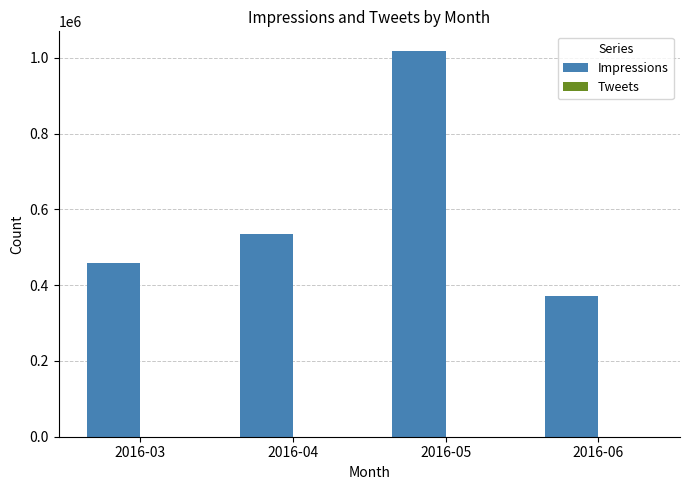

At which category is the sum across all series the highest?

2016-05